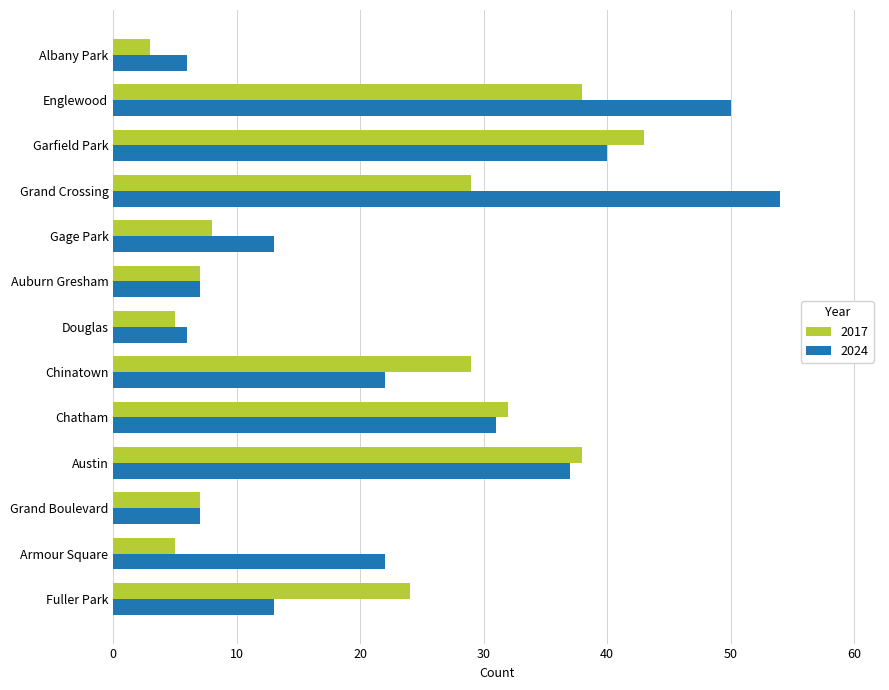

The value of 2017 at Douglas is 9. True or false?

False